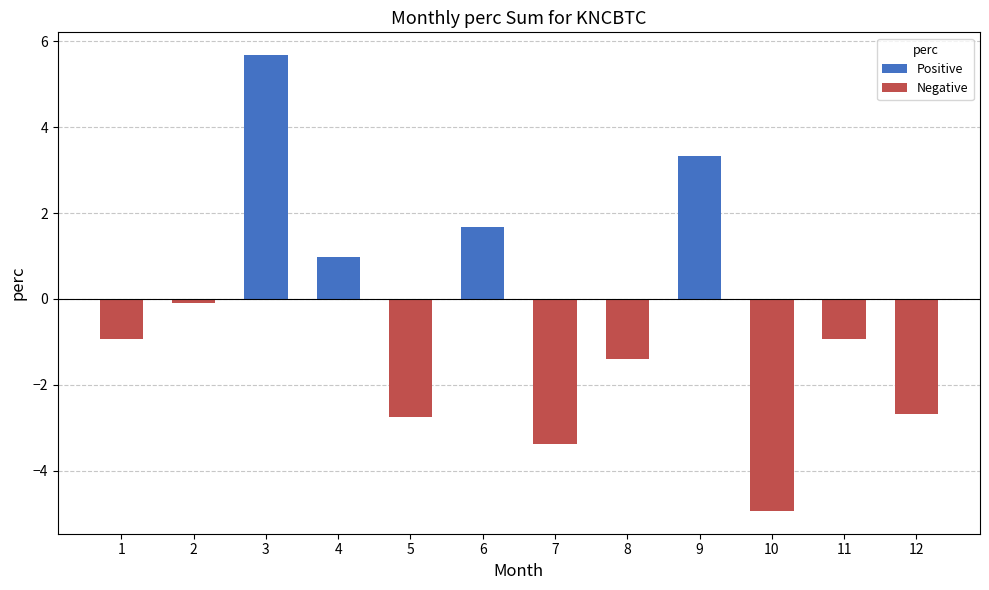

Read the value at 5.

-2.8